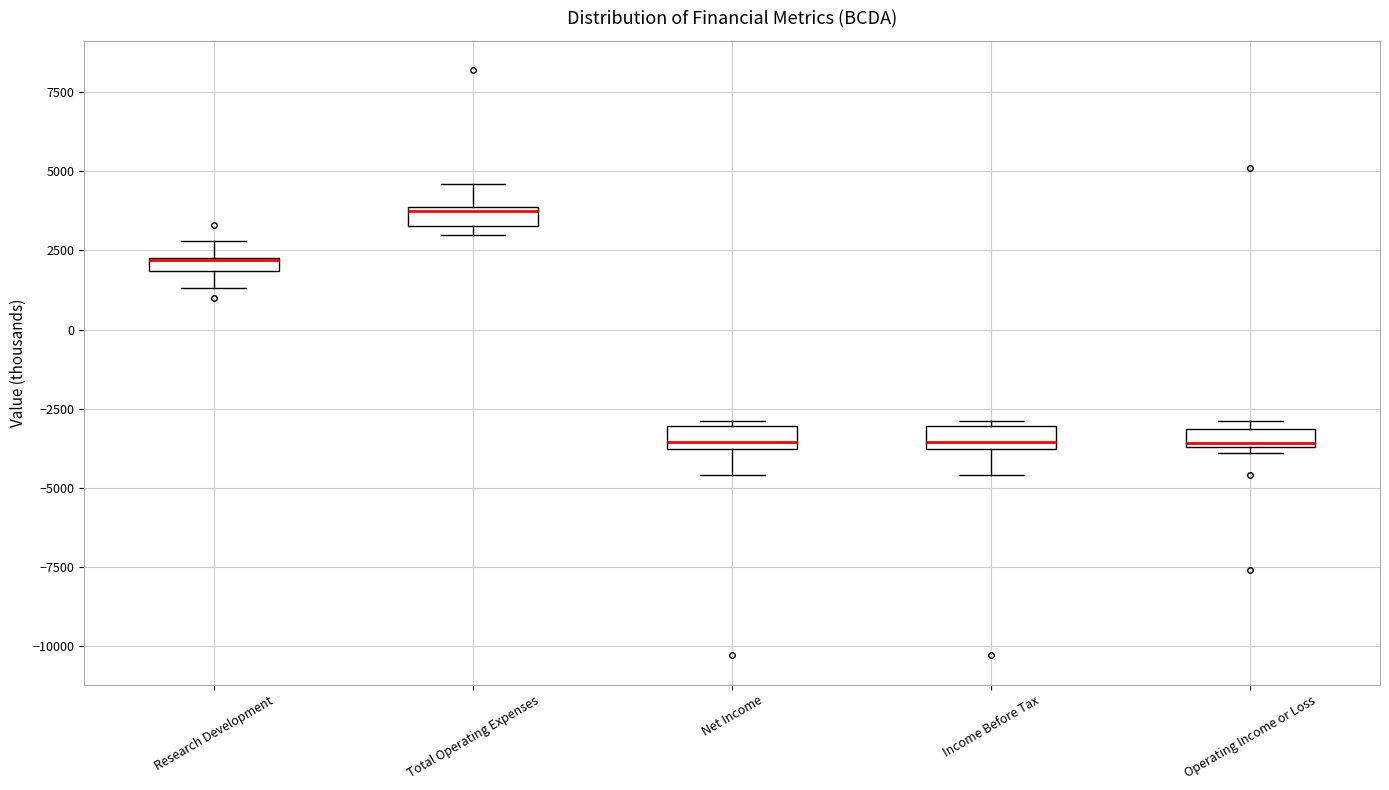

Where does the upper whisker of the box for Research Development end on the y-axis? The values are not printed on the chart, so give them approximately, as read against the axis.

3000